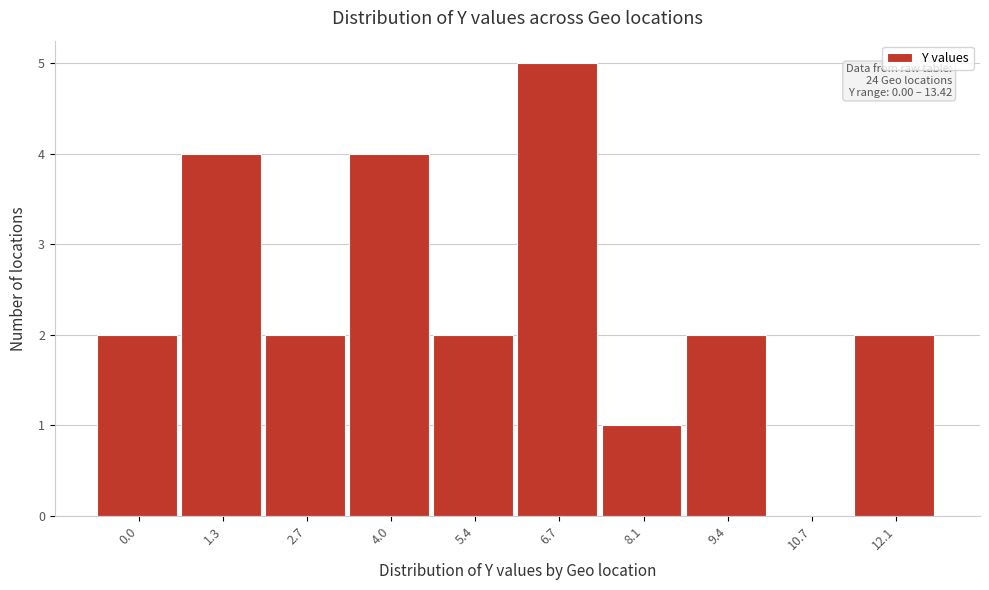

Reading left to right, what are all the values shown in this chart?

0.0=2	1.3=4	2.7=2	4.0=4	5.4=2	6.7=5	8.1=1	9.4=2	10.7=0	12.1=2